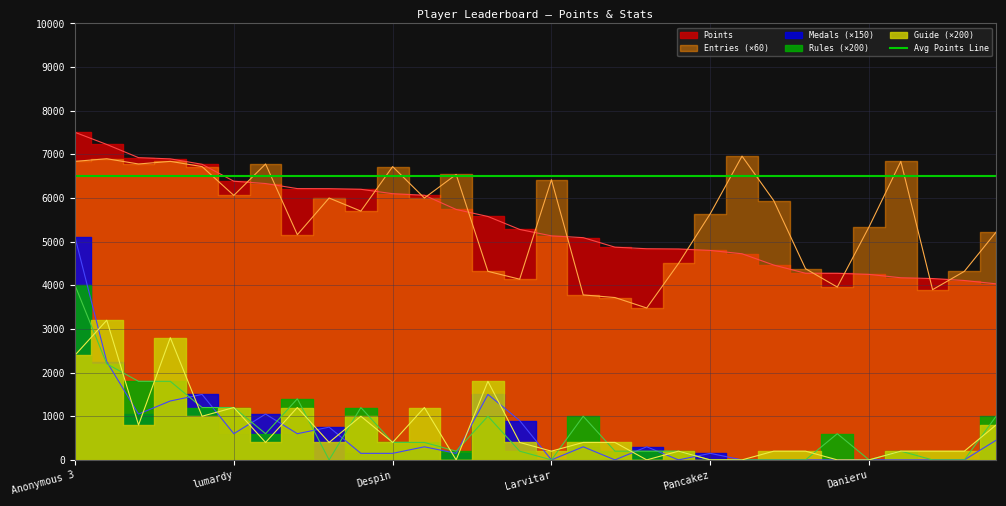

Which series has the widest spread of values?

Medals